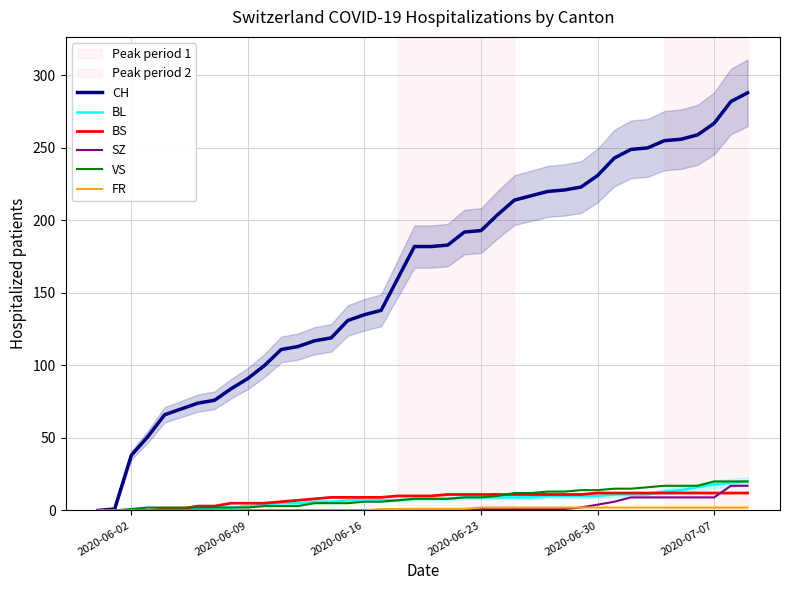

What is the difference between the second highest and minimum values in the BS series?

12